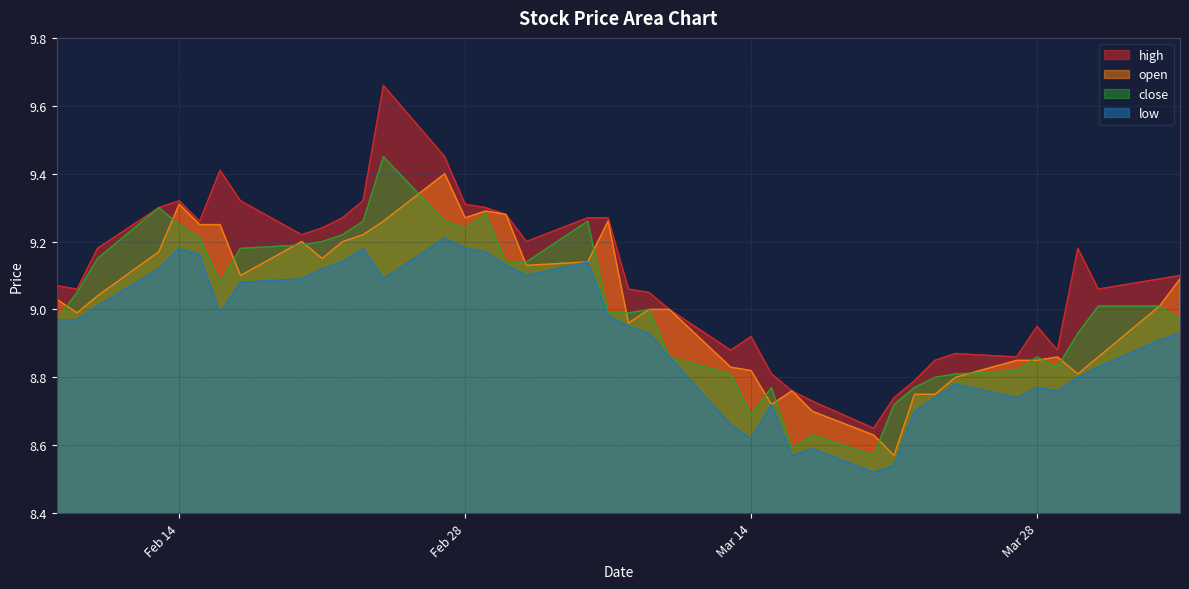

Which series has the largest range (max minus min)?

high